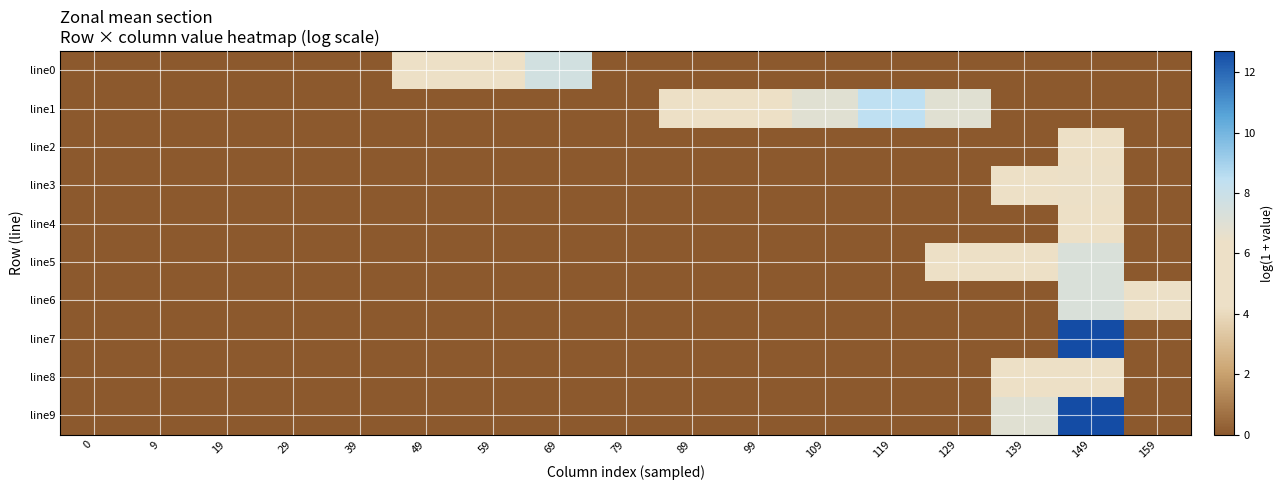

Reading left to right, transcribe all the data shown in this chart.

line0: 0=0.0	9=0.0	19=0.0	29=0.0	39=0.0	49=6.0	59=6.0	69=7.6	79=0.0	89=0.0	99=0.0	109=0.0	119=0.0	129=0.0	139=0.0	149=0.0	159=0.0
line1: 0=0.0	9=0.0	19=0.0	29=0.0	39=0.0	49=0.0	59=0.0	69=0.0	79=0.0	89=5.3	99=5.3	109=6.9	119=8.5	129=6.9	139=0.0	149=0.0	159=0.0
line2: 0=0.0	9=0.0	19=0.0	29=0.0	39=0.0	49=0.0	59=0.0	69=0.0	79=0.0	89=0.0	99=0.0	109=0.0	119=0.0	129=0.0	139=0.0	149=5.3	159=0.0
line3: 0=0.0	9=0.0	19=0.0	29=0.0	39=0.0	49=0.0	59=0.0	69=0.0	79=0.0	89=0.0	99=0.0	109=0.0	119=0.0	129=0.0	139=6.0	149=6.4	159=0.0
line4: 0=0.0	9=0.0	19=0.0	29=0.0	39=0.0	49=0.0	59=0.0	69=0.0	79=0.0	89=0.0	99=0.0	109=0.0	119=0.0	129=0.0	139=0.0	149=6.0	159=0.0
line5: 0=0.0	9=0.0	19=0.0	29=0.0	39=0.0	49=0.0	59=0.0	69=0.0	79=0.0	89=0.0	99=0.0	109=0.0	119=0.0	129=5.3	139=6.0	149=7.2	159=0.0
line6: 0=0.0	9=0.0	19=0.0	29=0.0	39=0.0	49=0.0	59=0.0	69=0.0	79=0.0	89=0.0	99=0.0	109=0.0	119=0.0	129=0.0	139=0.0	149=7.2	159=6.4
line7: 0=0.0	9=0.0	19=0.0	29=0.0	39=0.0	49=0.0	59=0.0	69=0.0	79=0.0	89=0.0	99=0.0	109=0.0	119=0.0	129=0.0	139=0.0	149=12.7	159=0.0
line8: 0=0.0	9=0.0	19=0.0	29=0.0	39=0.0	49=0.0	59=0.0	69=0.0	79=0.0	89=0.0	99=0.0	109=0.0	119=0.0	129=0.0	139=6.0	149=6.0	159=0.0
line9: 0=0.0	9=0.0	19=0.0	29=0.0	39=0.0	49=0.0	59=0.0	69=0.0	79=0.0	89=0.0	99=0.0	109=0.0	119=0.0	129=0.0	139=6.9	149=12.7	159=0.0